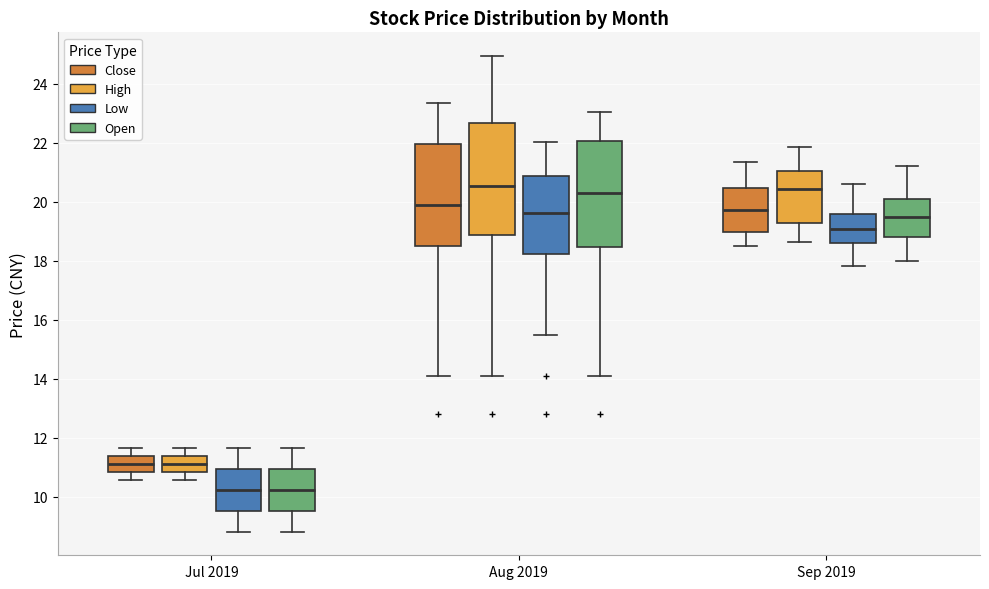

Where does the median line of the box for Sep 2019 (Close) sit on the y-axis? The values are not printed on the chart, so give them approximately, as read against the axis.

19.8